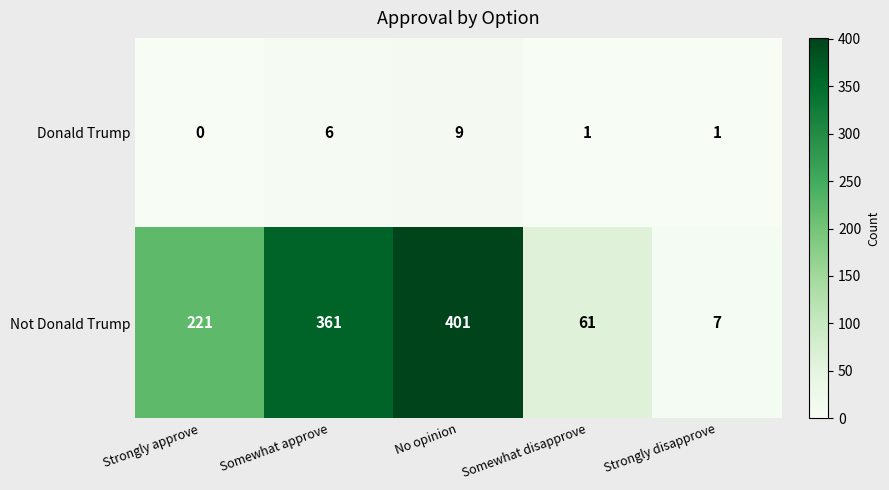

The Not Donald Trump series shows 22 at Somewhat disapprove. True or false?

False